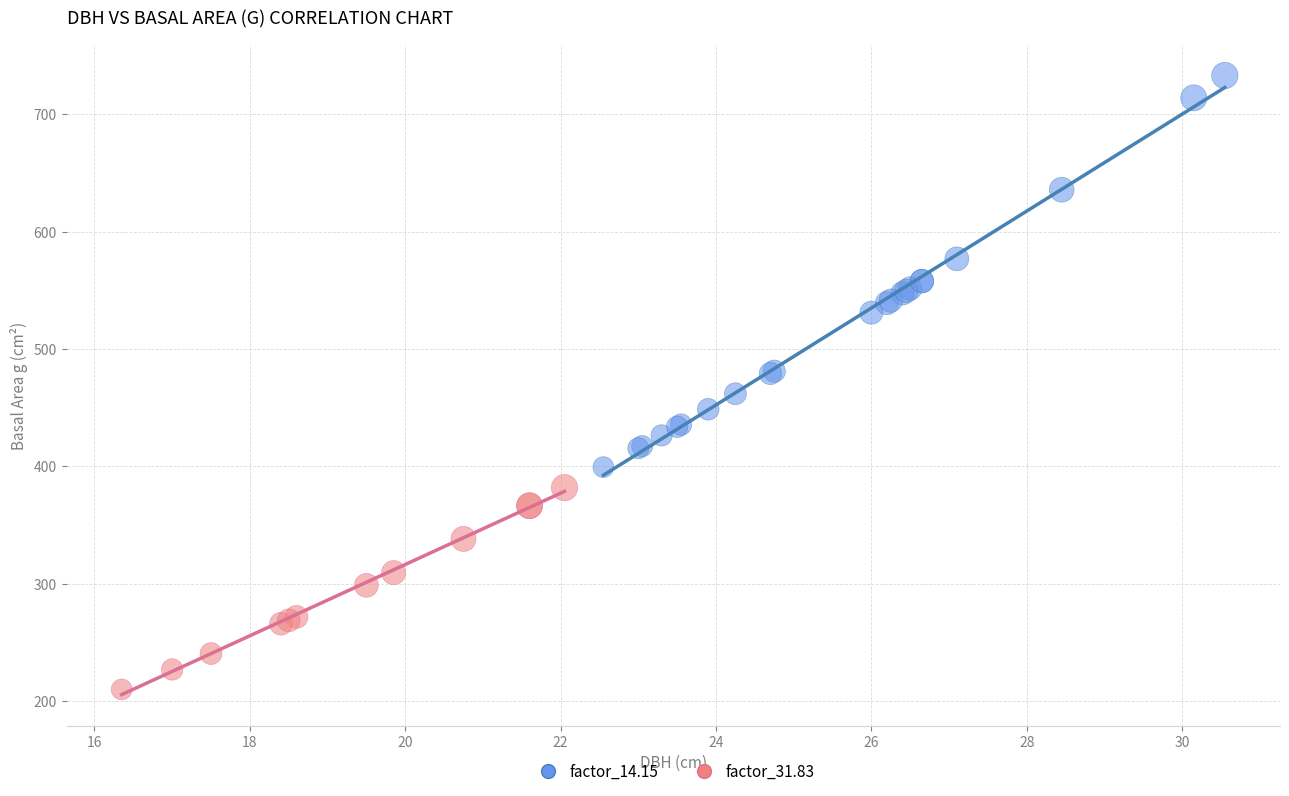

Which series contains the highest Y value?

factor_14.15